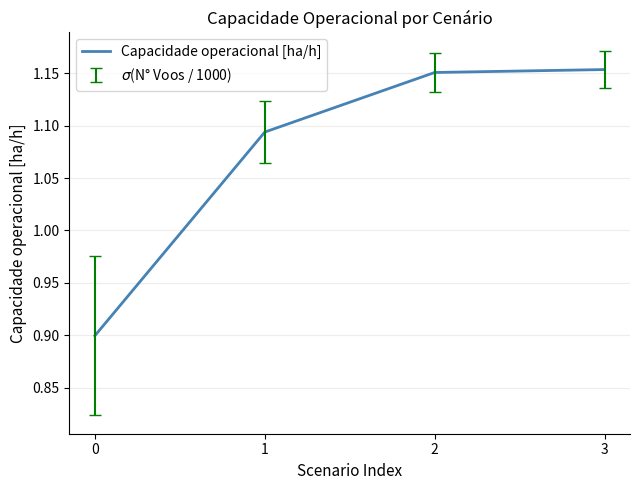

The chart shows a value of 1.5 at 2. True or false?

False